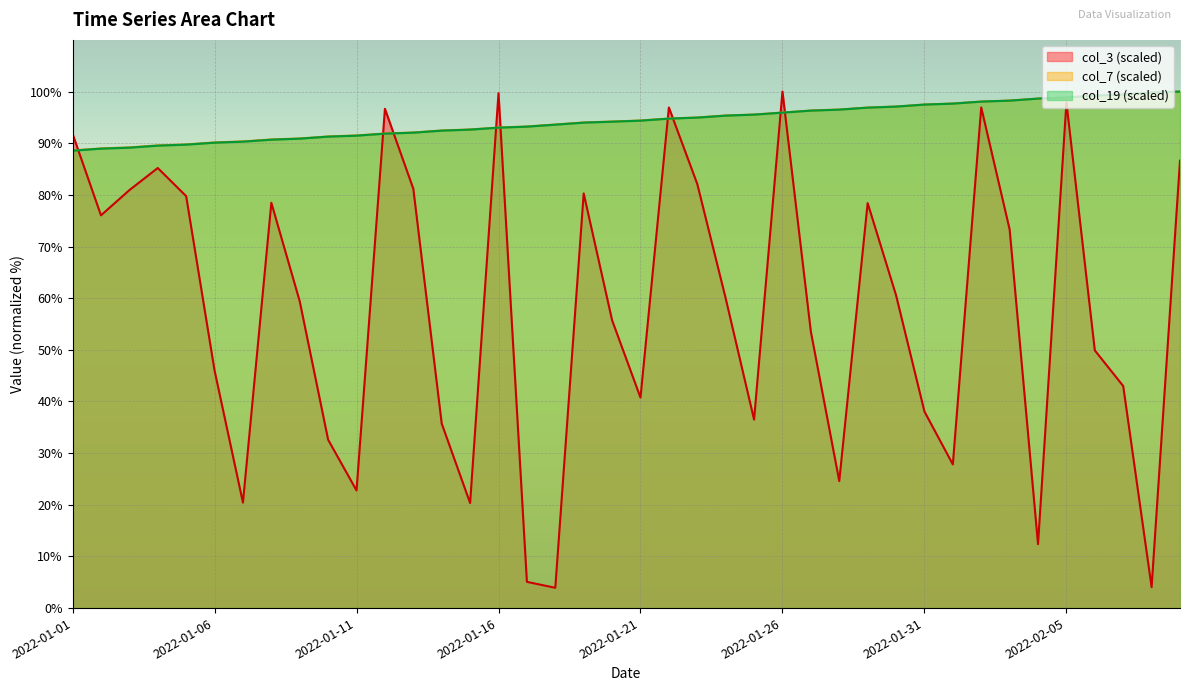

Is it true that col_3 equals 18.2 at 2022-01-08?

False